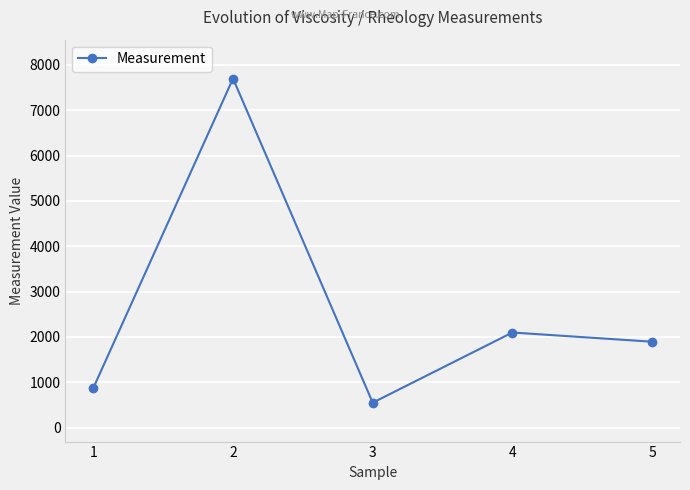

What is the value of the 3rd point from the left?

550.0